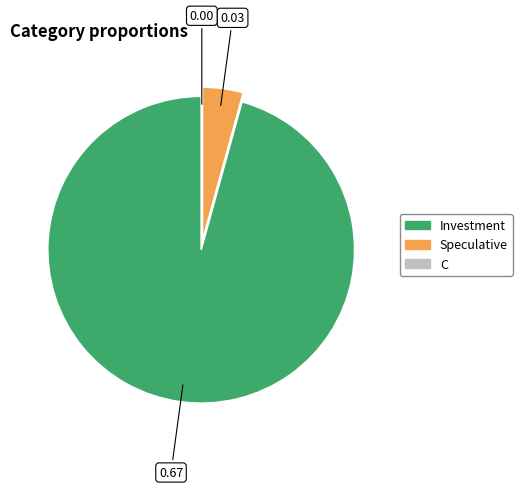

Which category accounts for the majority?

Investment